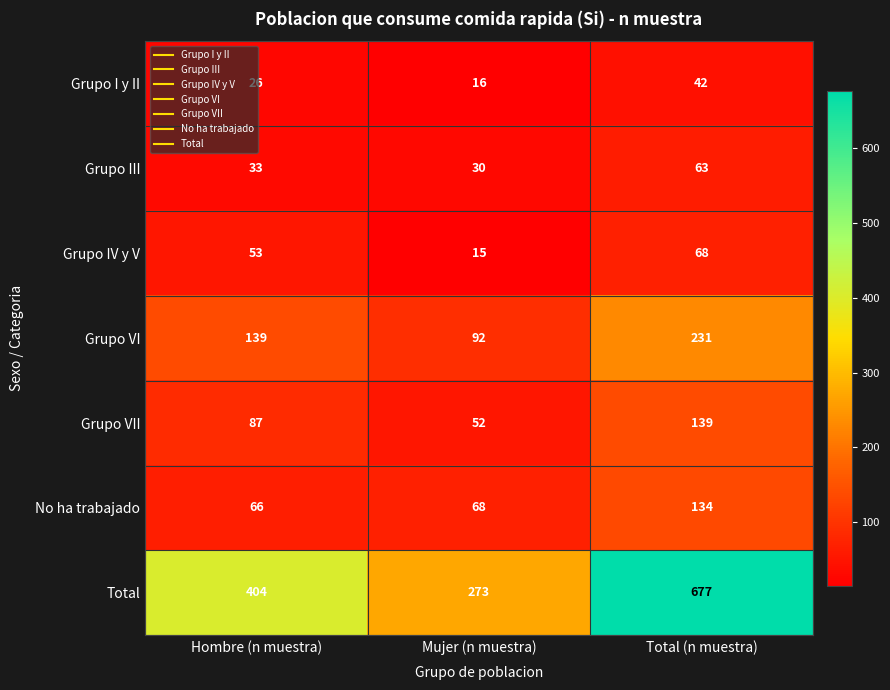

At Mujer (n muestra), list the series in order from largest to smallest.

Total, Grupo VI, No ha trabajado, Grupo VII, Grupo III, Grupo I y II, Grupo IV y V